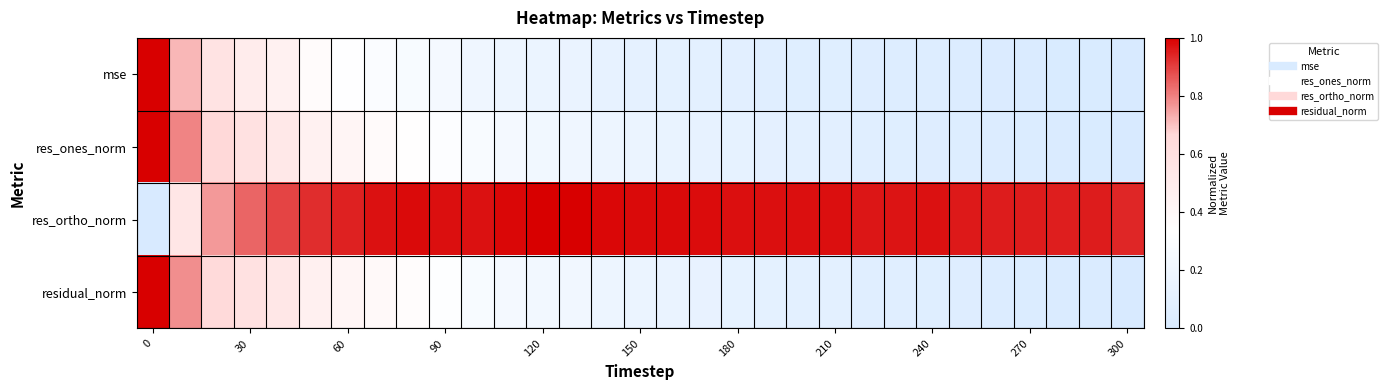

Reading right to left, list all the values displayed in this chart.

mse: 0.0	0.0	0.0	0.0	0.0	0.0	0.0	0.0	0.0	0.1	0.1	0.1	0.1	0.1	0.1	0.1	0.1	0.2	0.2	0.2	0.2	0.2	0.3	0.3	0.3	0.4	0.4	0.5	0.6	0.7	1.0
res_ones_norm: 0.0	0.0	0.0	0.0	0.0	0.0	0.1	0.1	0.1	0.1	0.1	0.1	0.1	0.1	0.1	0.2	0.2	0.2	0.2	0.2	0.3	0.3	0.3	0.4	0.4	0.5	0.5	0.6	0.7	0.8	1.0
res_ortho_norm: 0.9	1.0	1.0	1.0	1.0	1.0	1.0	1.0	1.0	1.0	1.0	1.0	1.0	1.0	1.0	1.0	1.0	1.0	1.0	1.0	1.0	1.0	1.0	1.0	0.9	0.9	0.9	0.8	0.8	0.5	0.0
residual_norm: 0.0	0.0	0.0	0.0	0.0	0.0	0.1	0.1	0.1	0.1	0.1	0.1	0.1	0.1	0.2	0.2	0.2	0.2	0.2	0.2	0.3	0.3	0.4	0.4	0.4	0.5	0.5	0.6	0.7	0.8	1.0